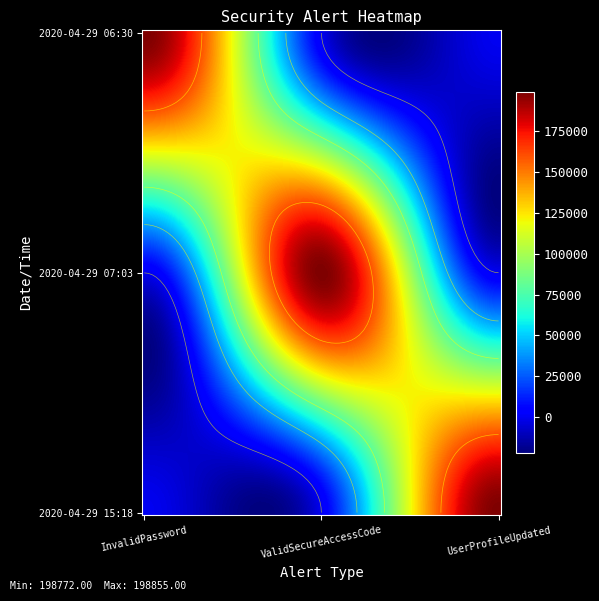

Reading right to left, list all the values displayed in this chart.

InvalidPassword: 0	0	198772
ValidSecureAccessCode: 0	198774	0
UserProfileUpdated: 198855	0	0